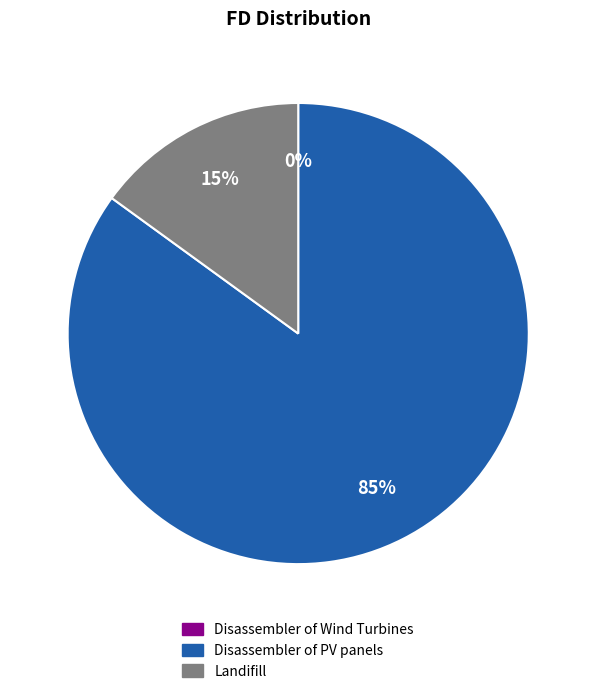

To the nearest percent, what portion does Disassembler of PV panels represent?

85%